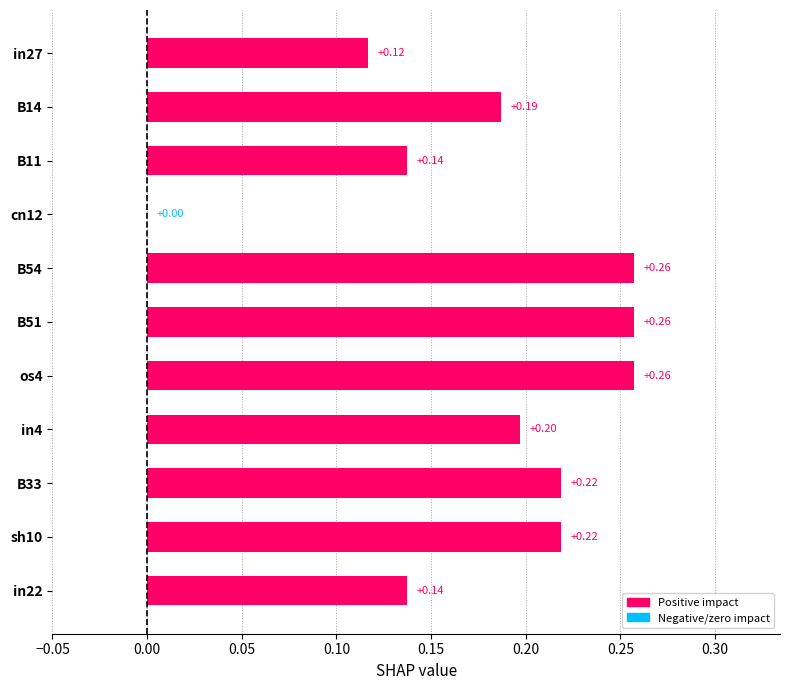

What is the sum of all values?

2.0